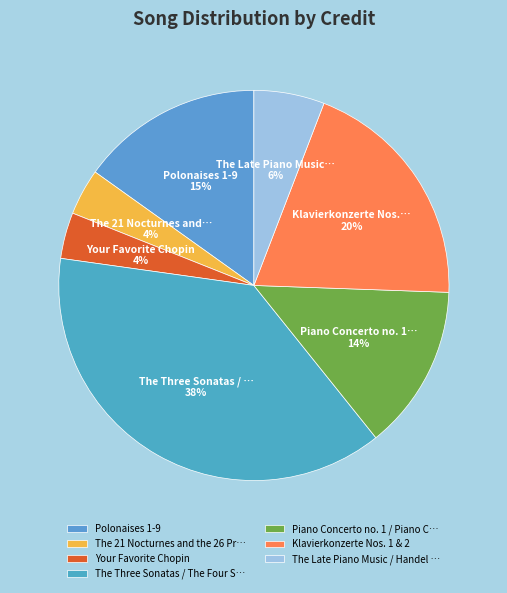

How many slices are in this pie chart?

7